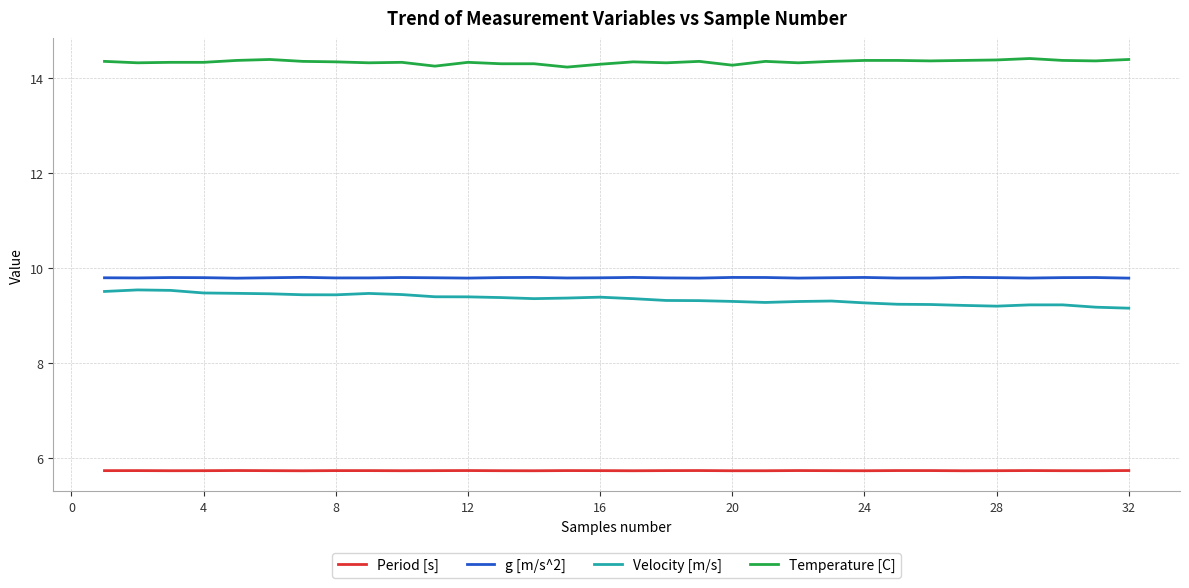

What is the maximum value for Period [s]?

5.7